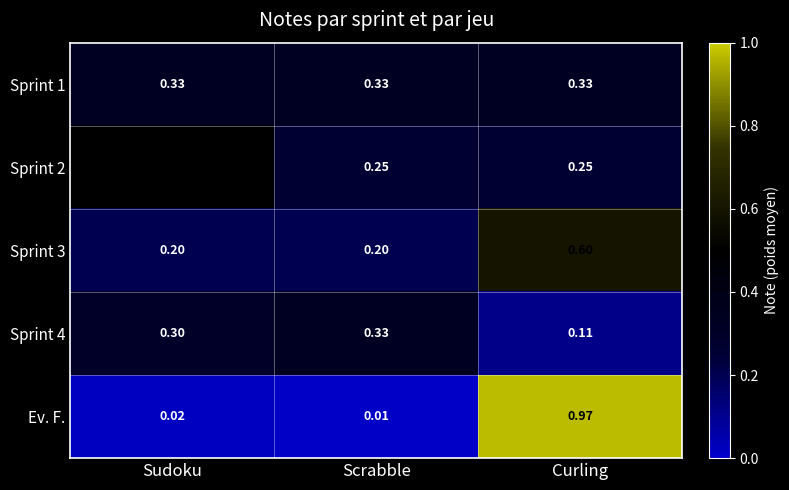

How many data points does each series have?

3